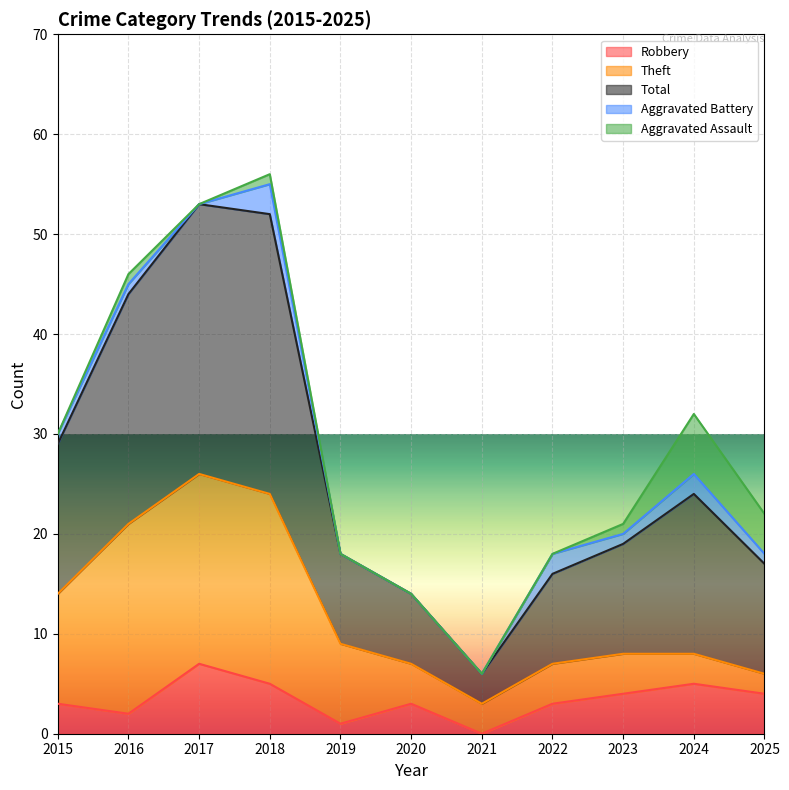

Is it true that Total equals 14 at 2019?

False